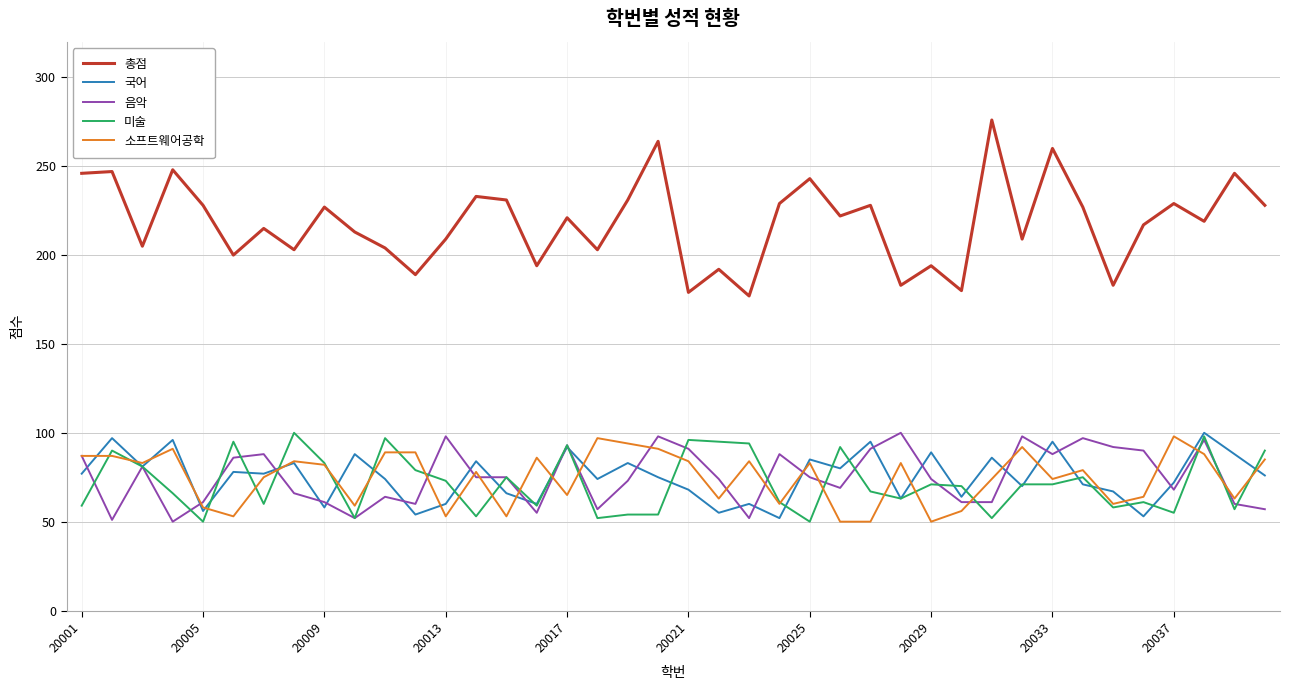

What is the maximum value for 미술?

100